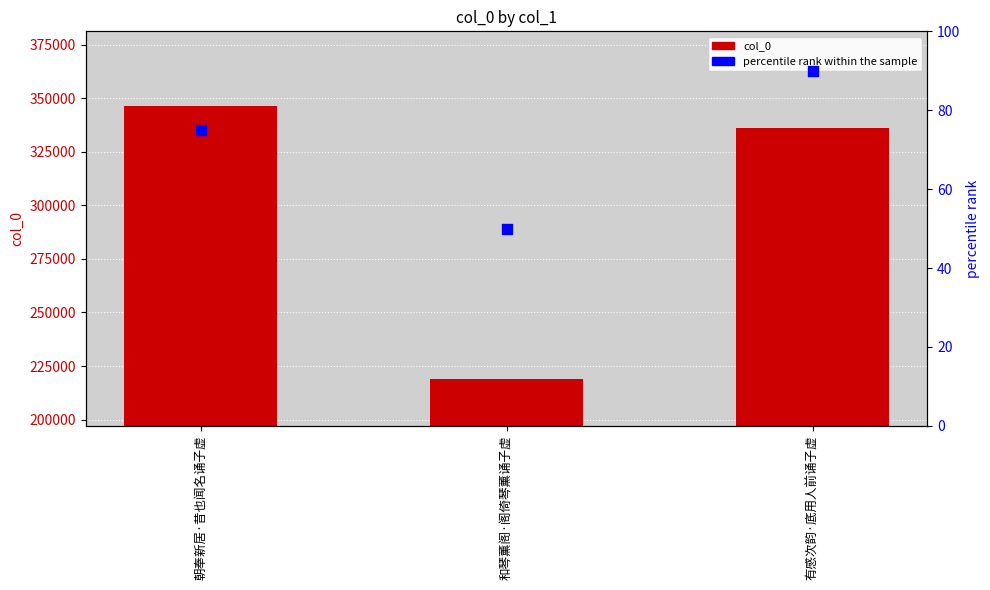

Is the value of percentile rank within the sample at 有感次韵·底用人前诵子虚 greater than the value of col_0 at 朝奉新居·昔也闻名诵子虚?

No